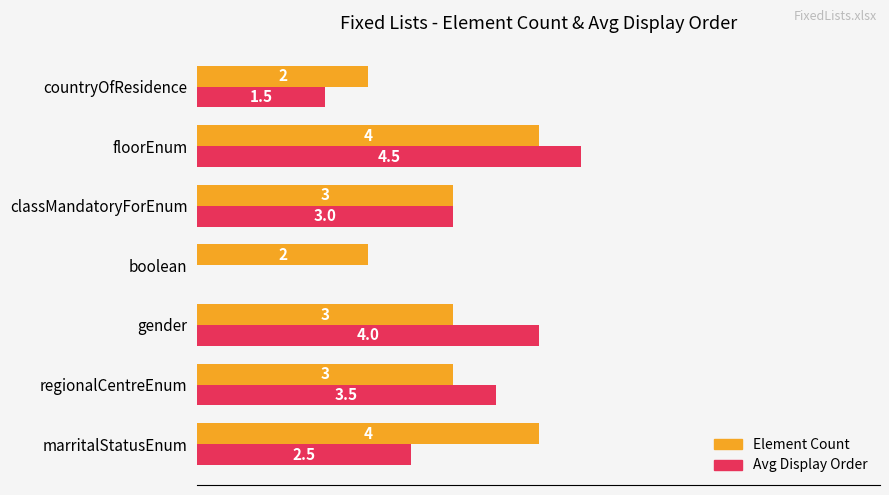

At which label does Avg Display Order reach its peak?

floorEnum